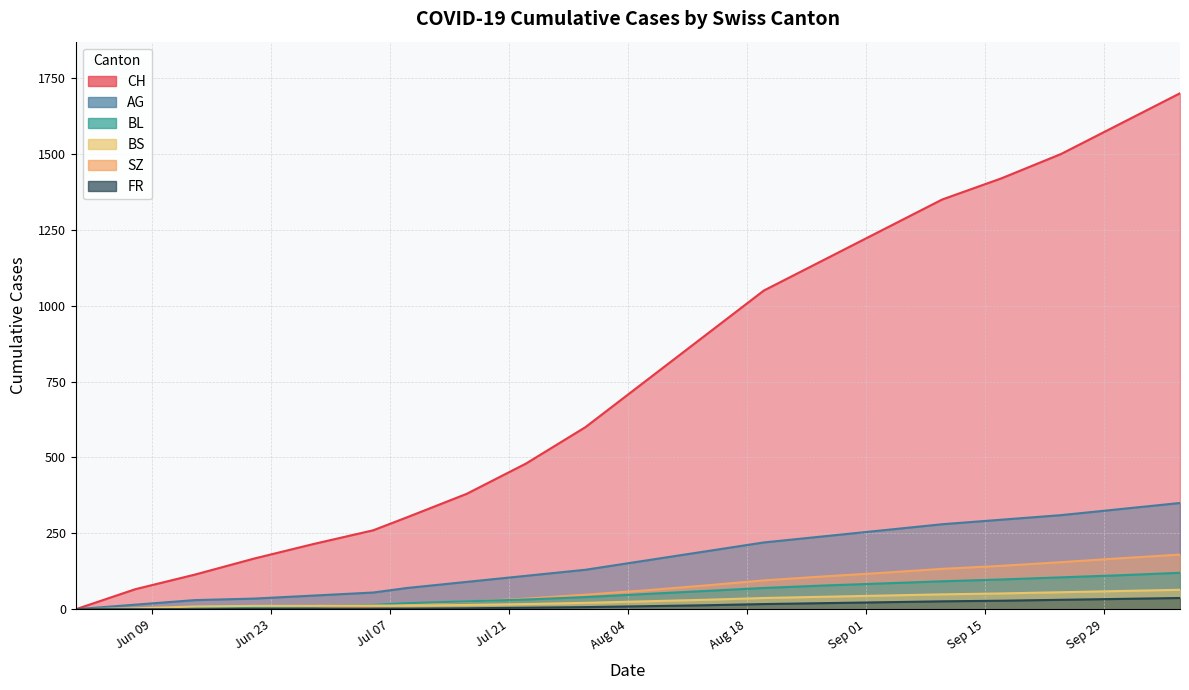

Reading left to right, list all the values displayed in this chart.

CH: 0	66	114	167	215	260	303	380	480	600	750	900	1050	1150	1250	1350	1420	1500	1600	1700
AG: 0	15	30	35	45	55	70	90	110	130	160	190	220	240	260	280	295	310	330	350
BL: 0	2	6	8	10	14	20	26	32	40	50	60	70	78	85	92	98	105	112	120
BS: 0	3	9	11	11	12	12	14	17	21	26	31	37	41	45	49	52	56	60	64
SZ: 0	0	0	1	1	9	17	25	35	48	62	78	95	108	120	133	143	155	168	180
FR: 0	0	0	1	2	2	2	3	5	7	10	13	17	20	23	26	28	31	34	37